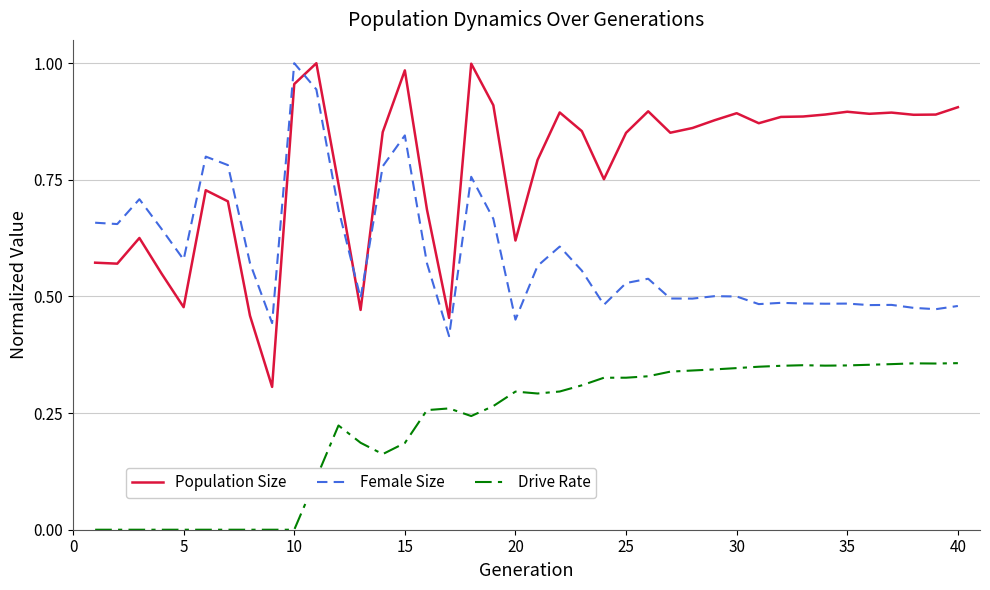

Which series has the largest total across all categories?

Population Size